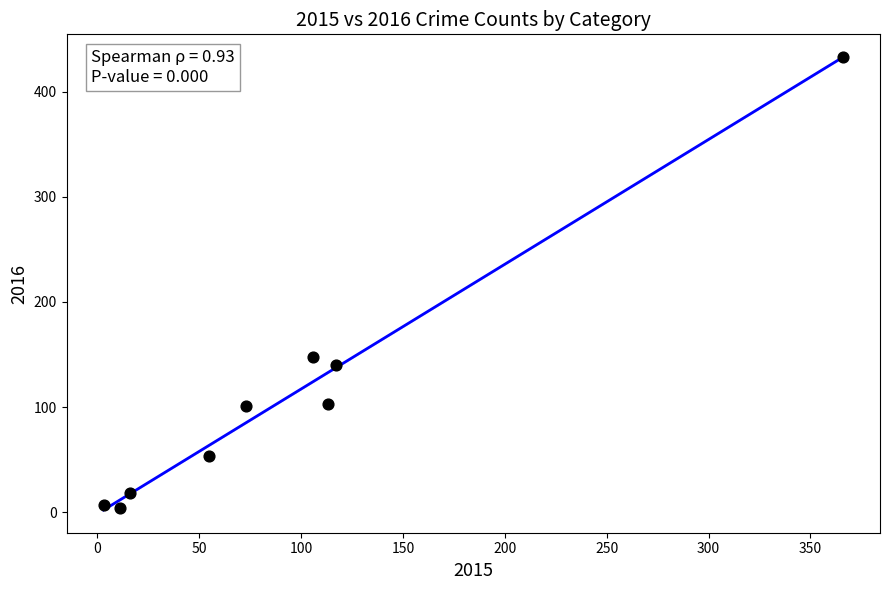

What Y value in the scatter plot is closest to 218?

148